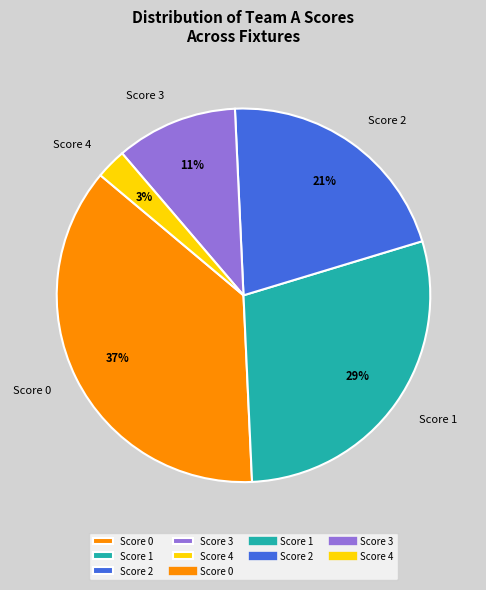

How many slices are in this pie chart?

5